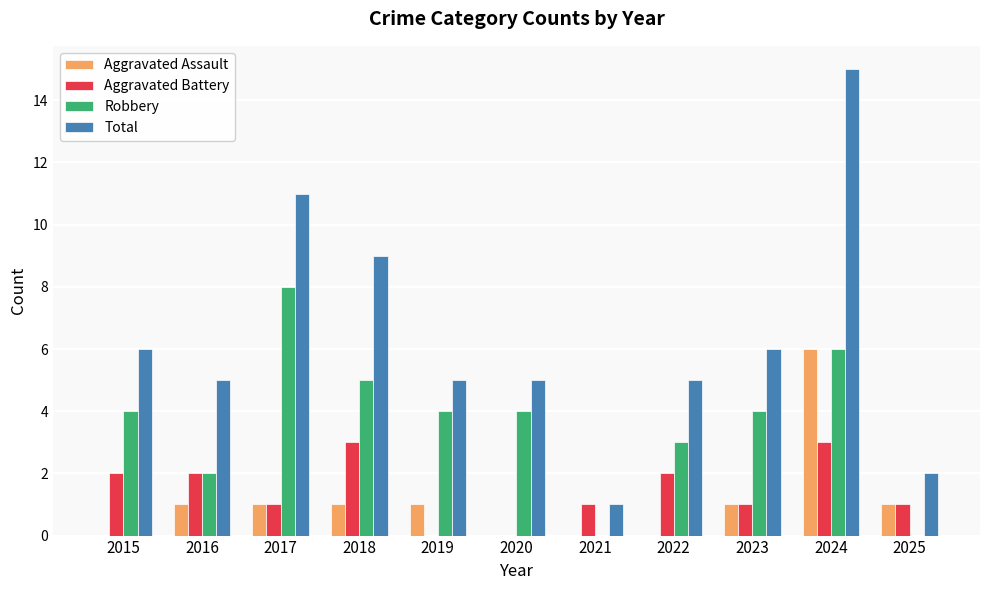

Which series has the largest total across all categories?

Total